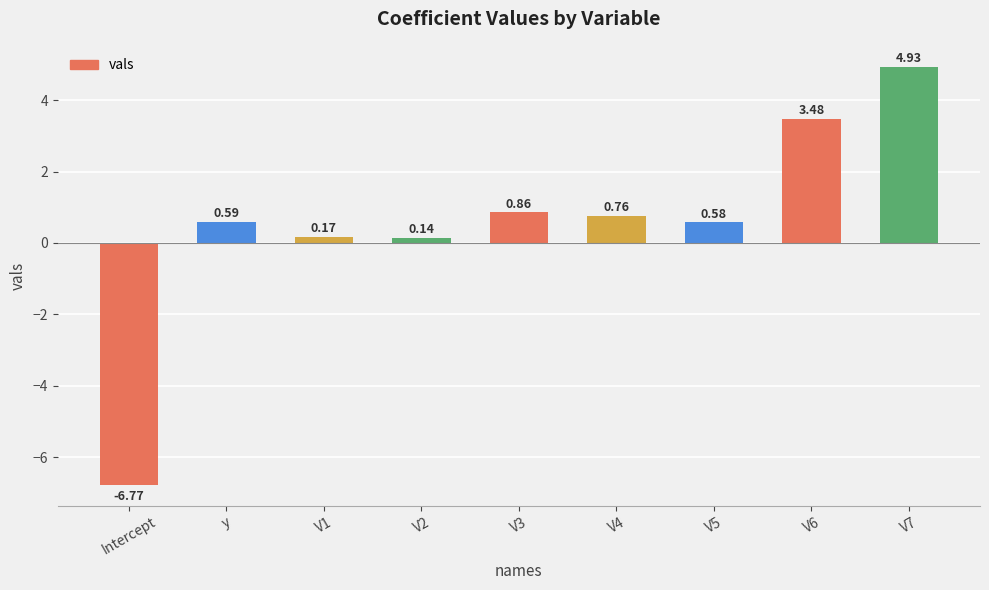

At which label does the data first exceed 0?

y